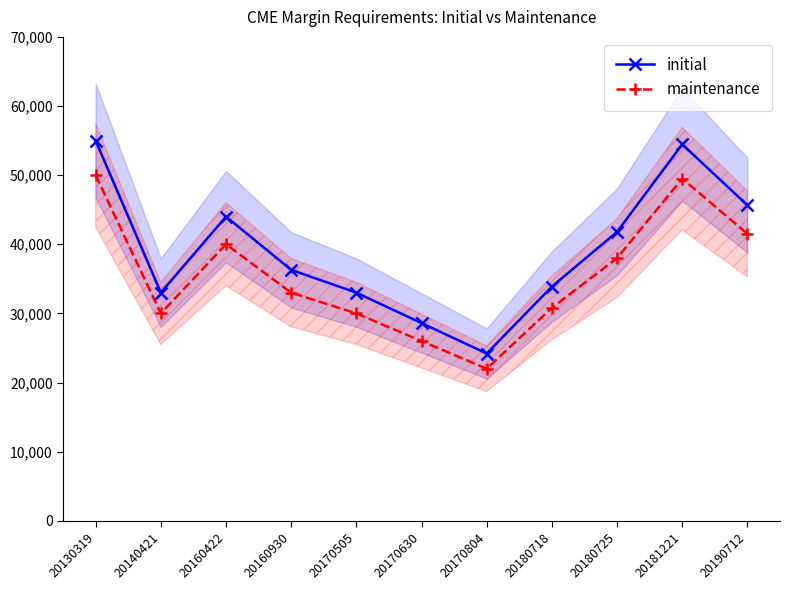

Reading left to right, what are all the values shown in this chart?

initial: 55000	33000	44000	36300	33000	28600	24200	33880	41800	54450	45650
maintenance: 50000	30000	40000	33000	30000	26000	22000	30800	38000	49500	41500